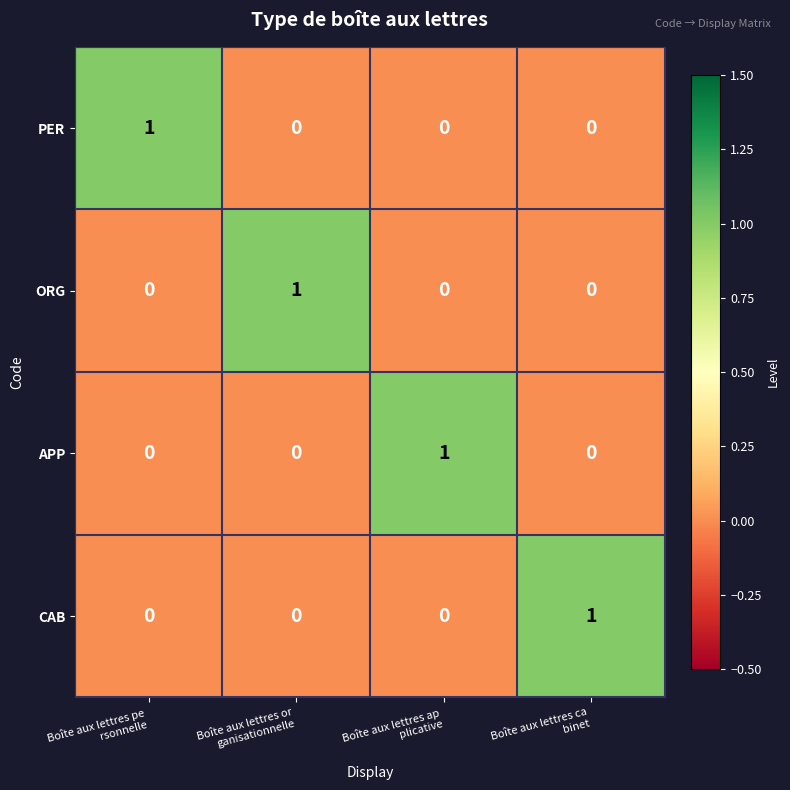

How many CAB values are between 0 and 1?

4